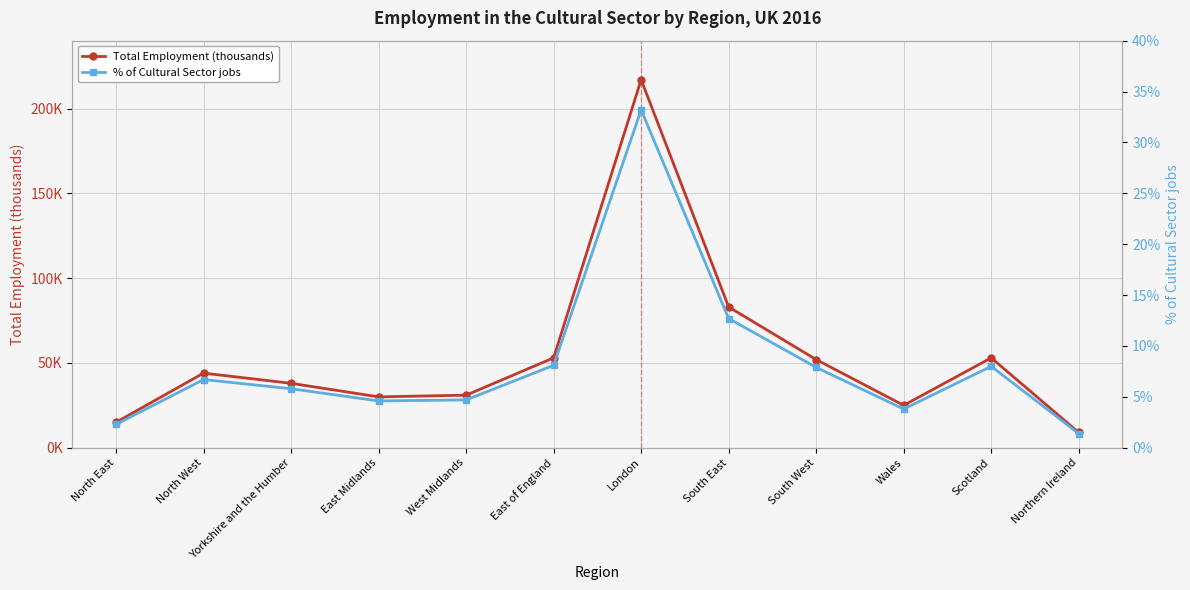

How many lines are shown in the chart?

2